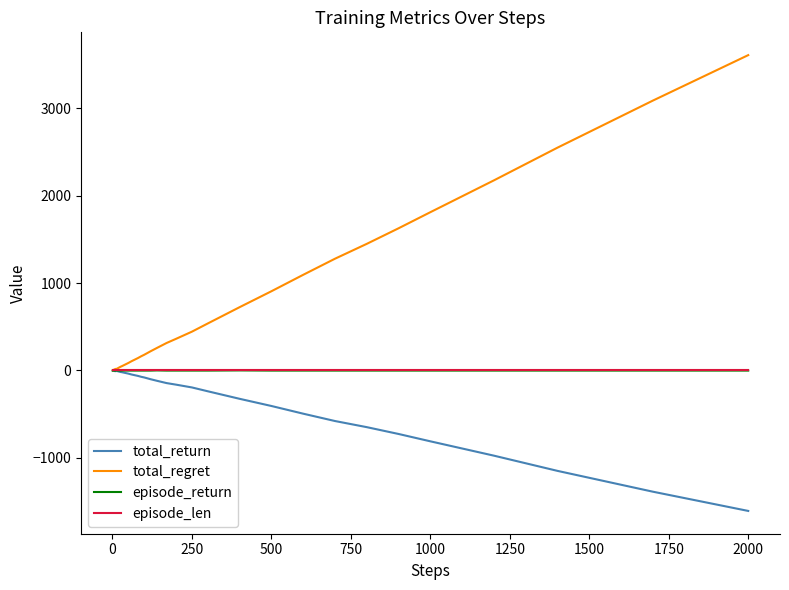

What is the smallest value displayed?

-1606